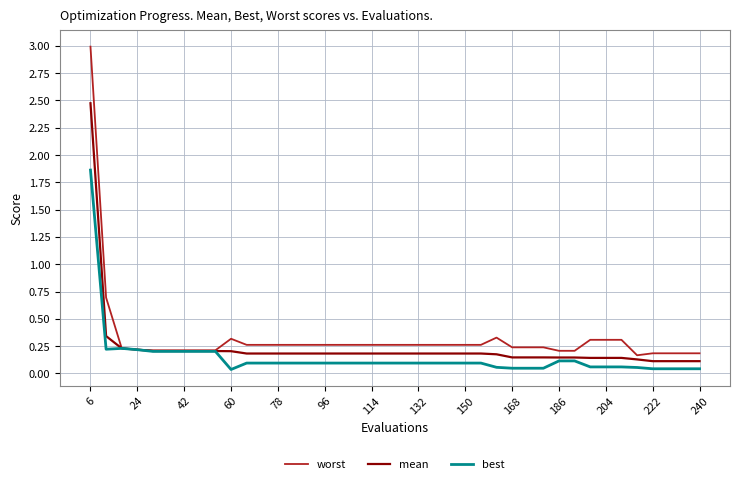

What is the greatest value displayed?

3.0